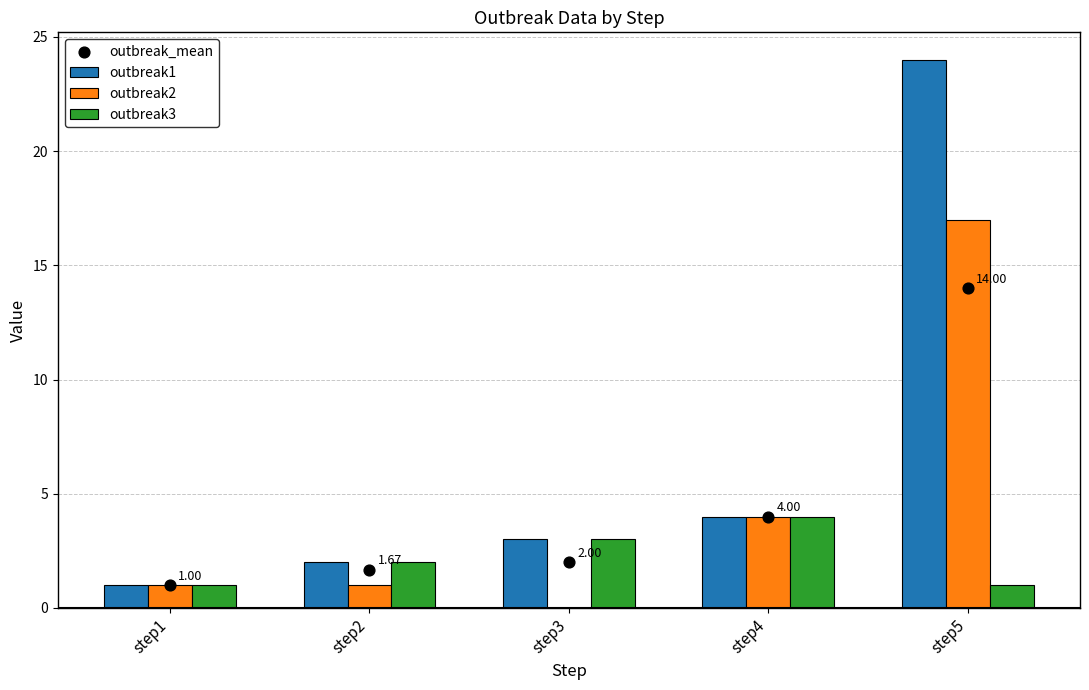

Which series has the widest spread of Y values?

outbreak1